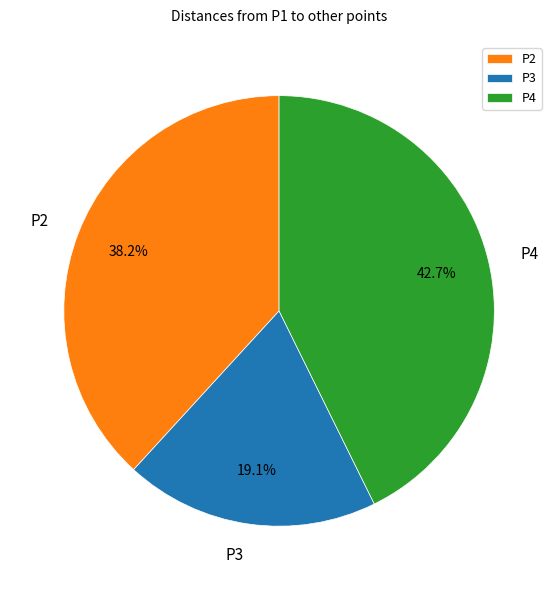

Which has a higher value, P3 or P2?

P2